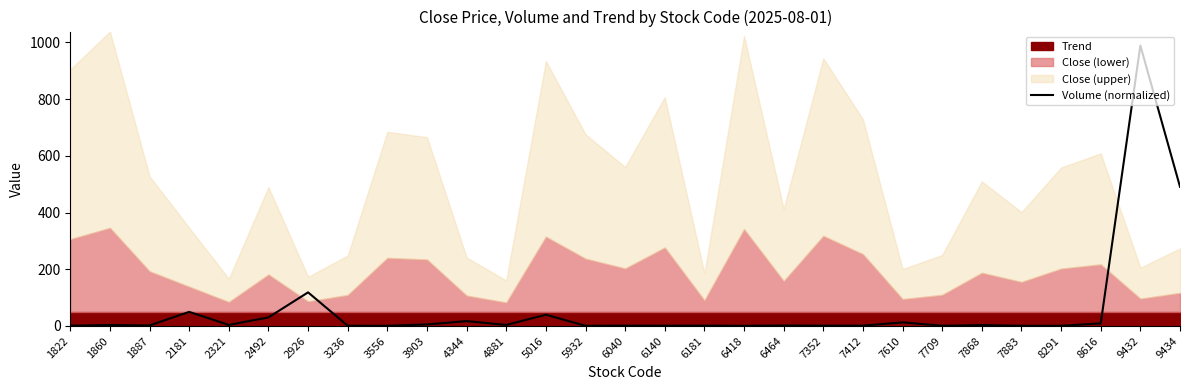

Rank the categories by value from highest to lowest.

9432, 9434, 2926, 2181, 5016, 2492, 4344, 7610, 8616, 3903, 2321, 4881, 1860, 7868, 1887, 6464, 6181, 7352, 1822, 7412, 6040, 6140, 3236, 7709, 7883, 5932, 8291, 3556, 6418